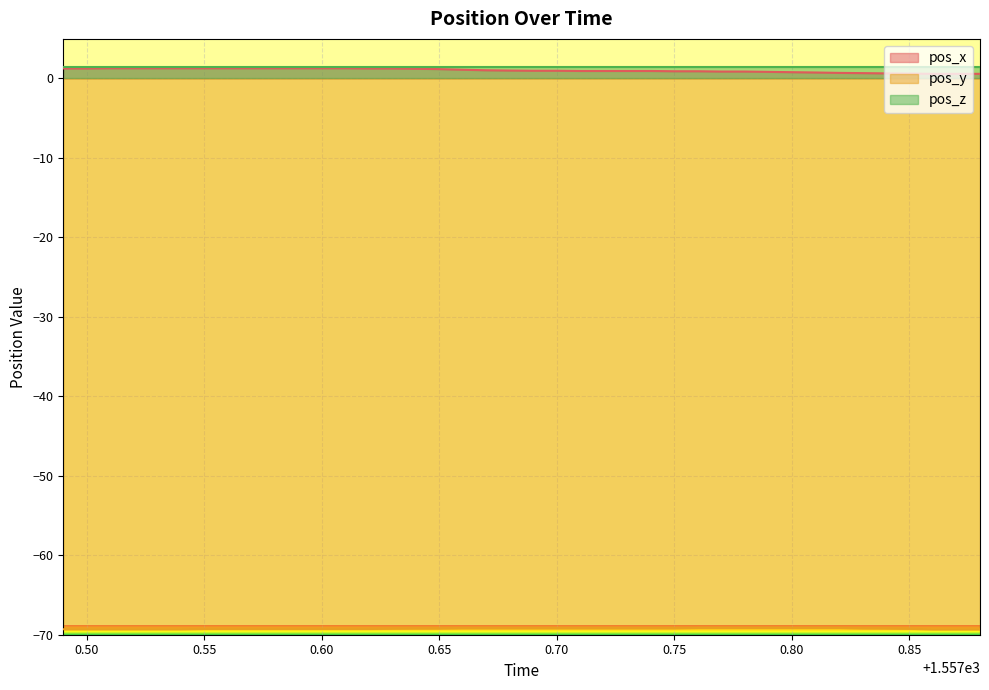

True or false: pos_y and pos_x intersect in this chart.

False